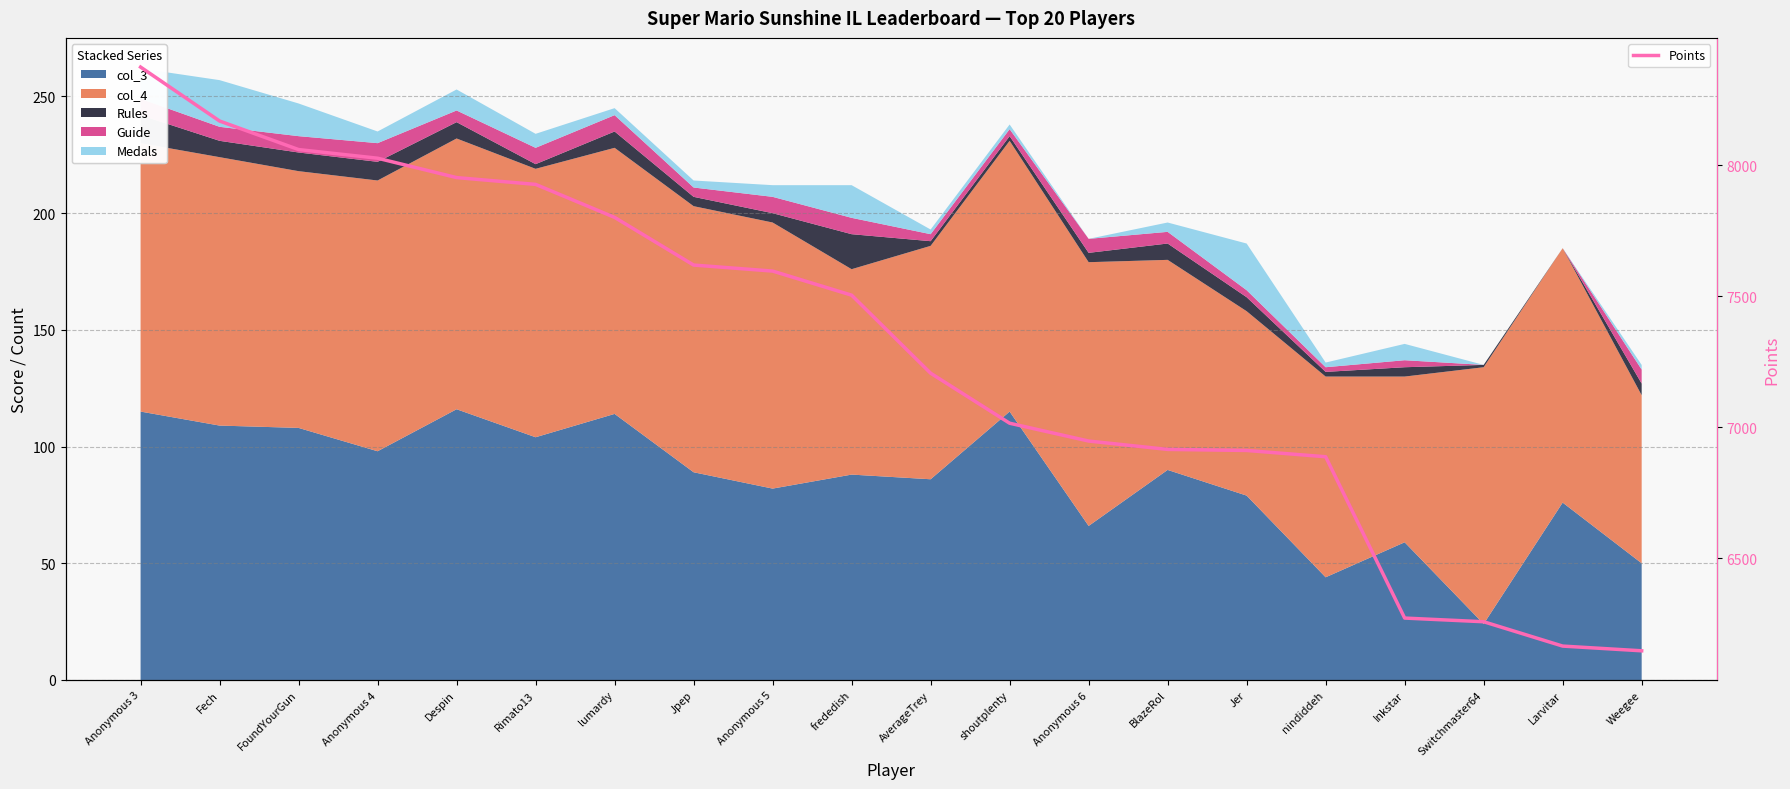

How many values are below 7504?

10